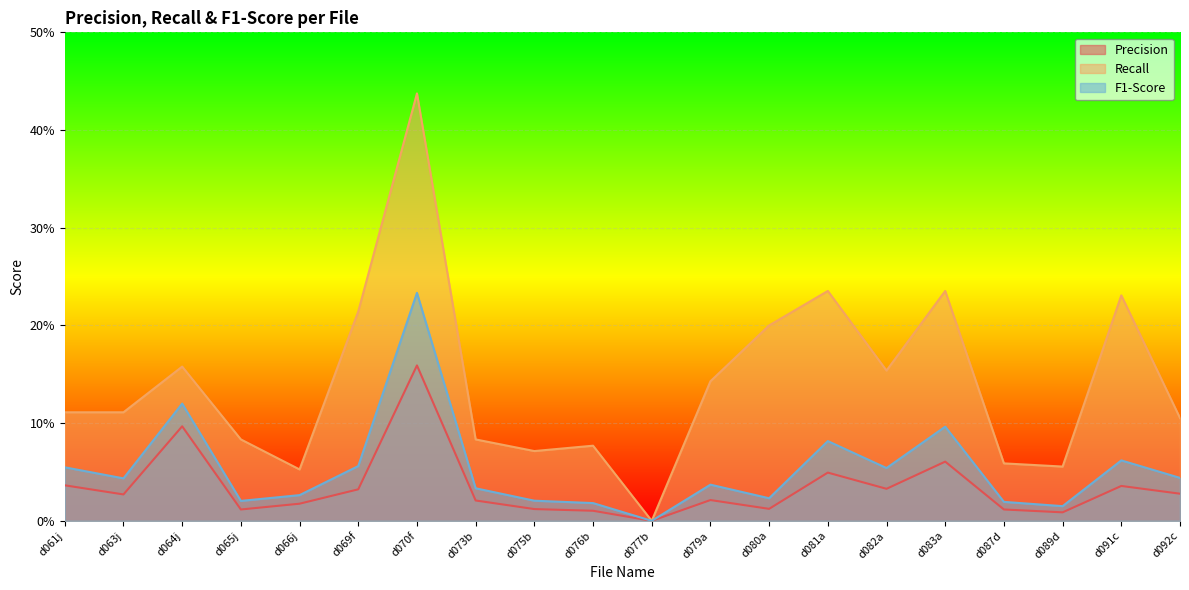

At how many categories does at least one series exceed 0?

19